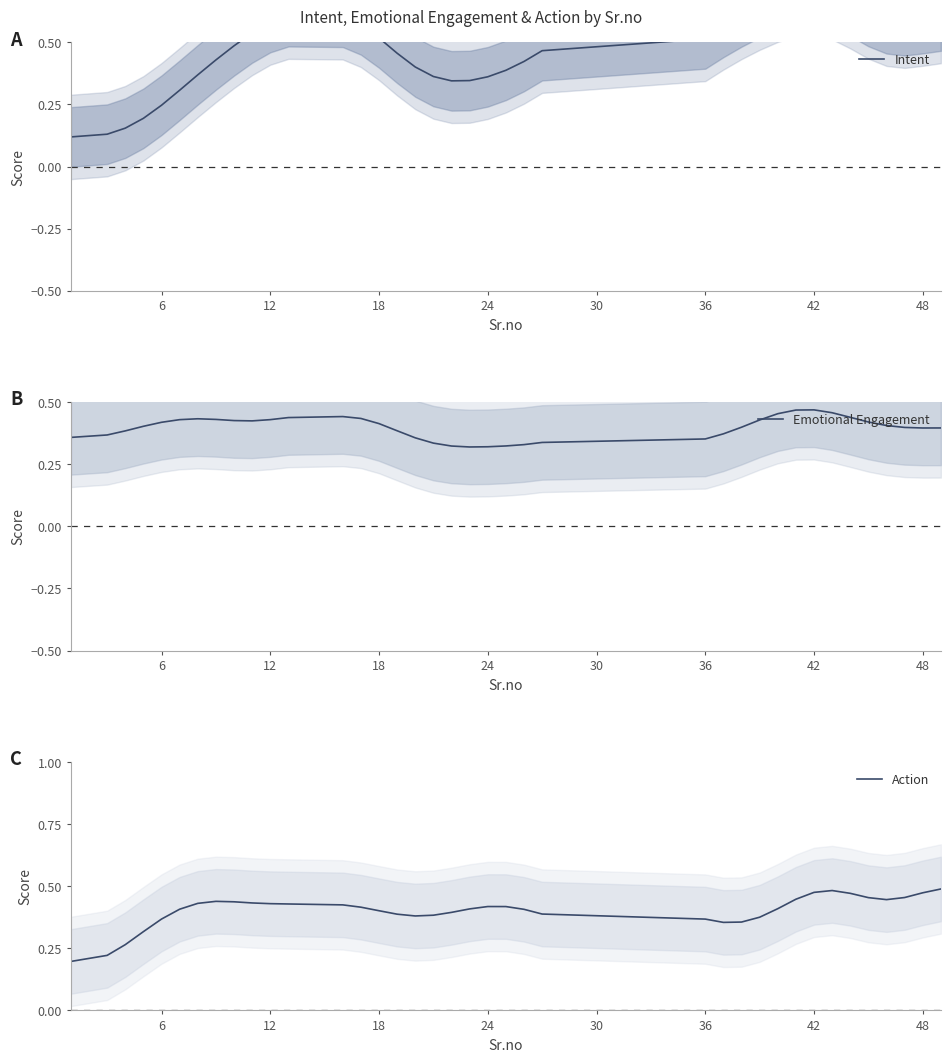

True or false: Emotional Engagement has a value of 0.3 at 42.

False